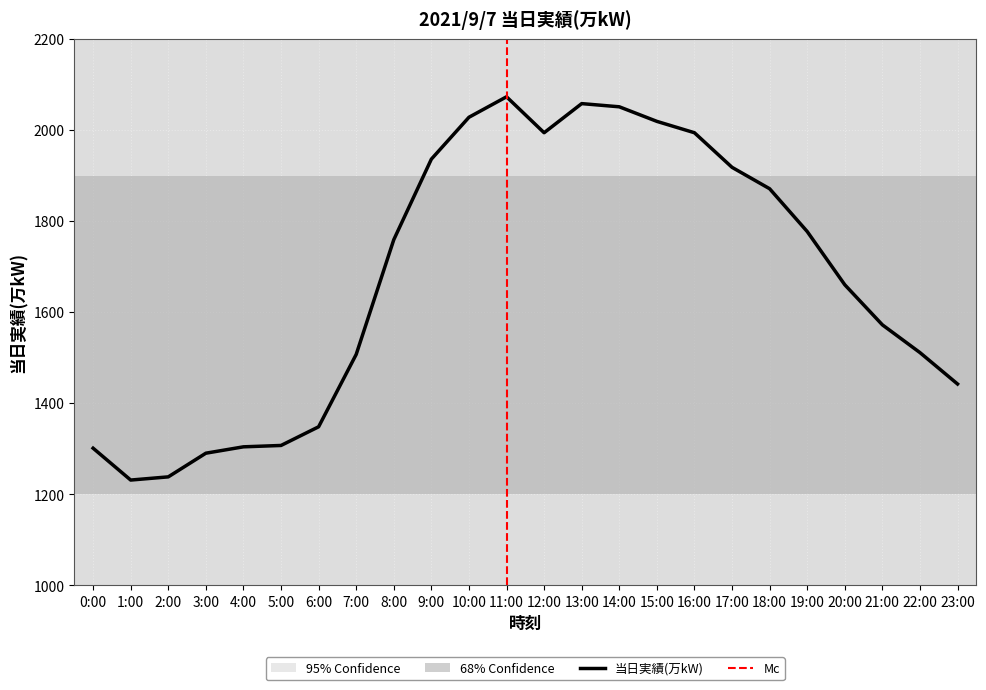

How many values are below 1759?

12